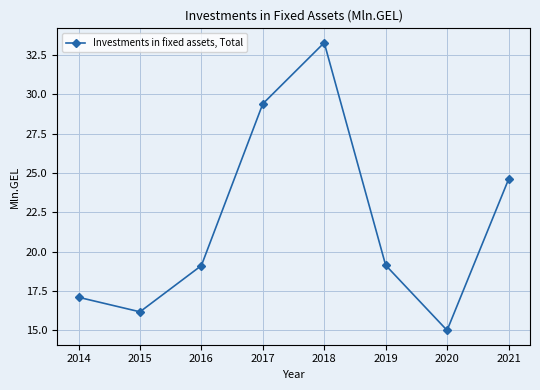

How many data points are above 19?

5